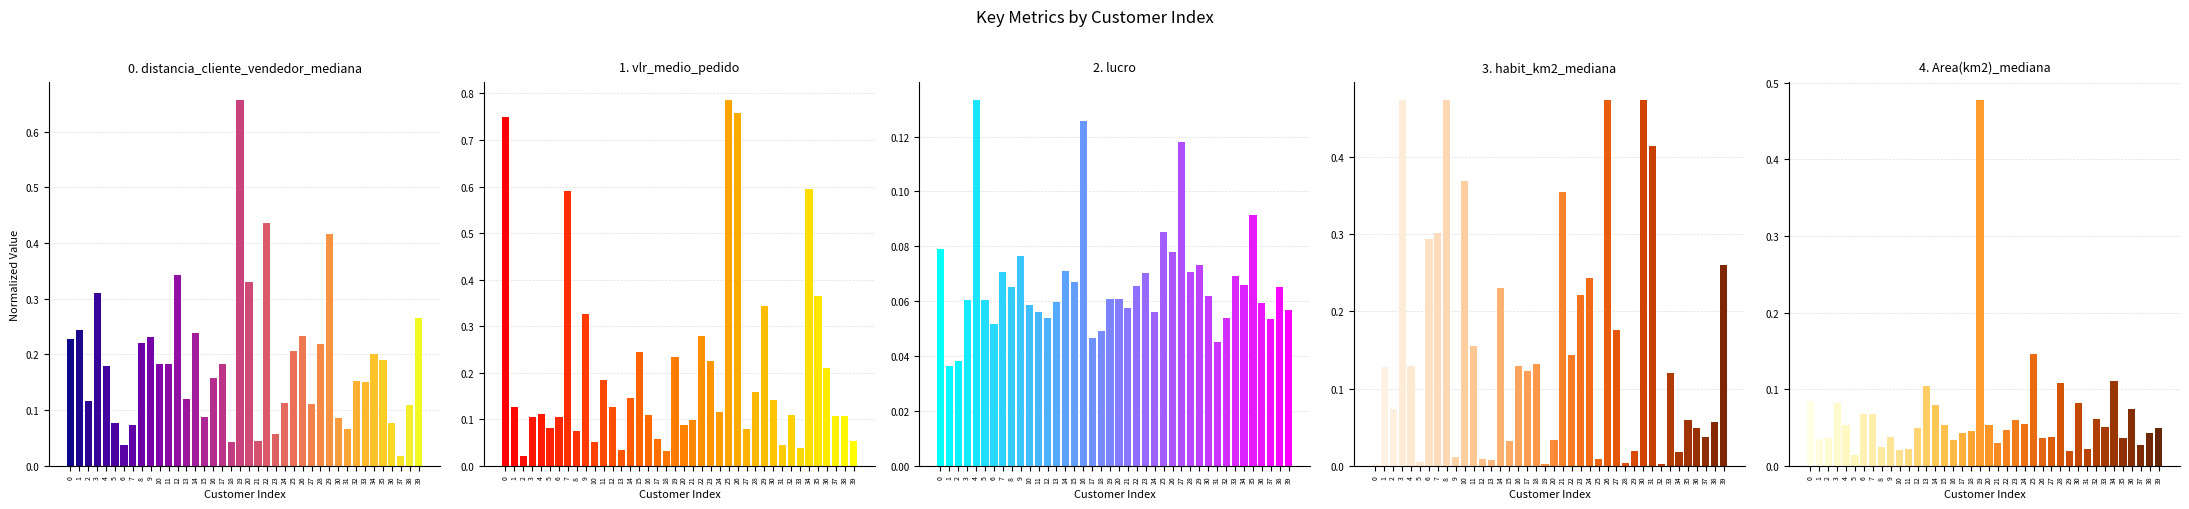

How many categories are shown in the chart?

40